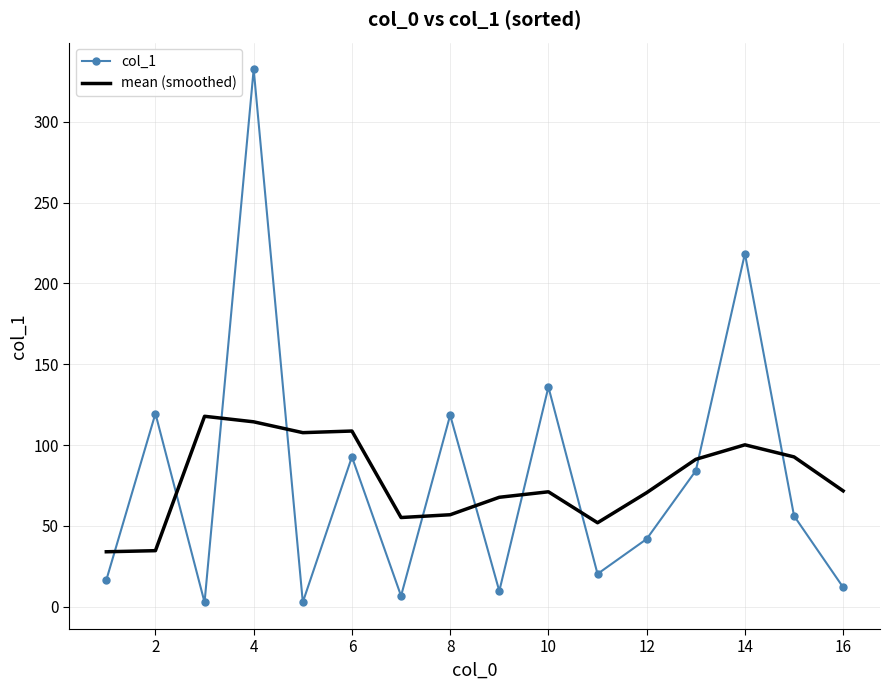

What is the difference between the maximum and minimum values in the col_1 series?

329.8